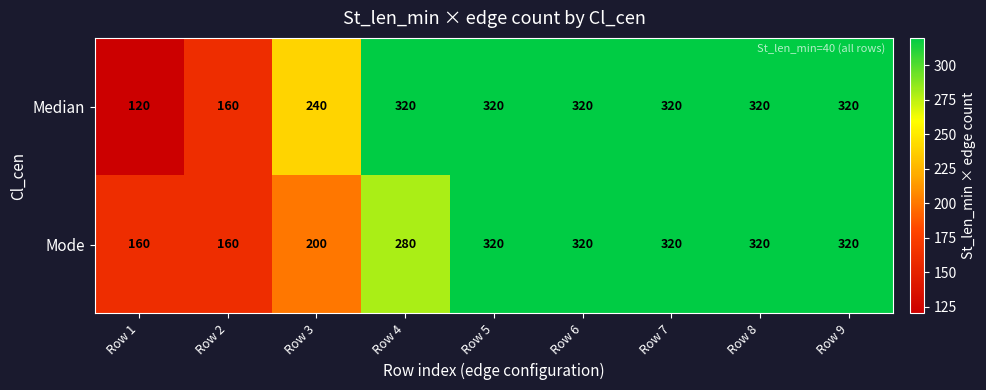

How many categories are shown in the chart?

9